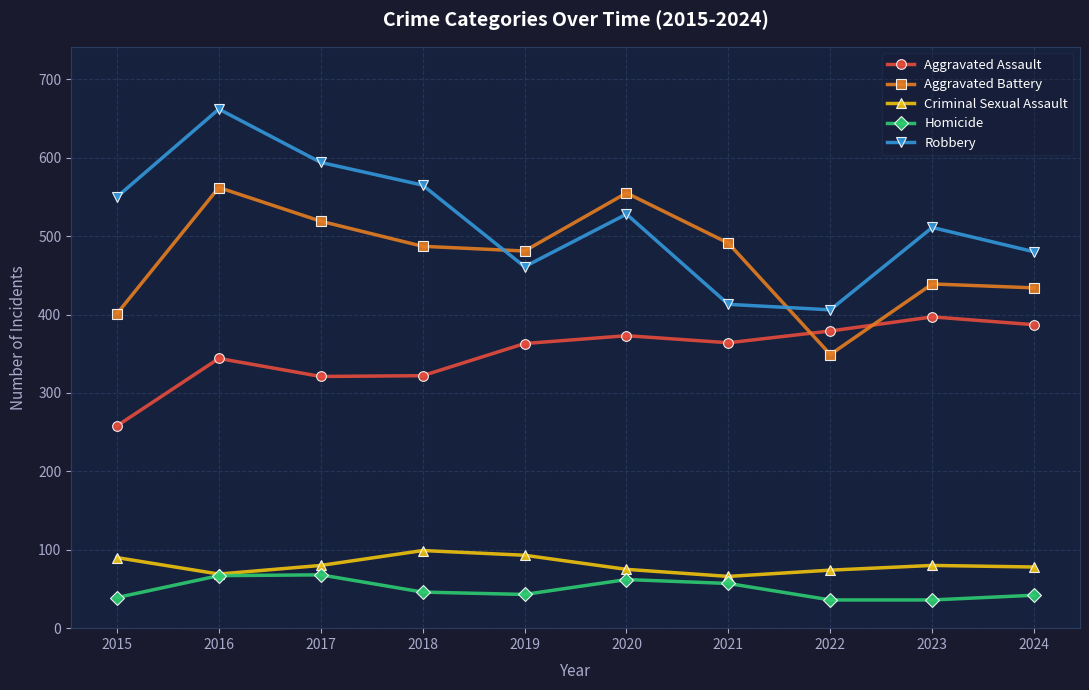

Is it true that Criminal Sexual Assault equals 93 at 2019?

True